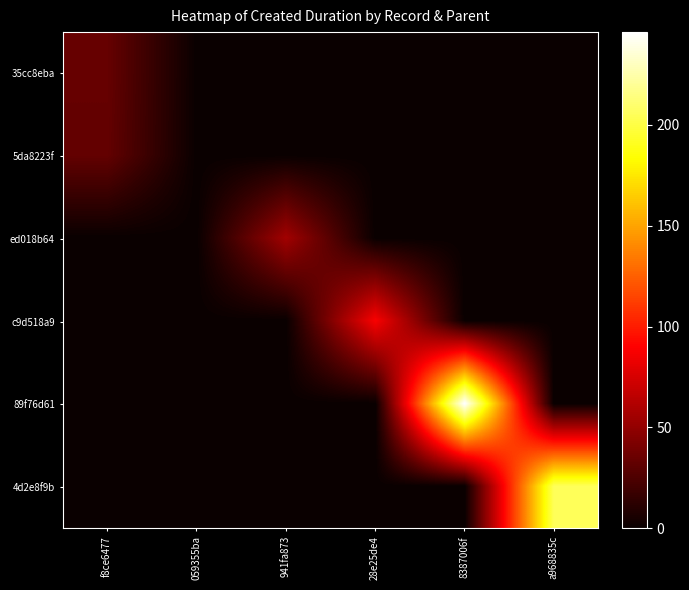

At which category is the sum across all series the highest?

8387006f